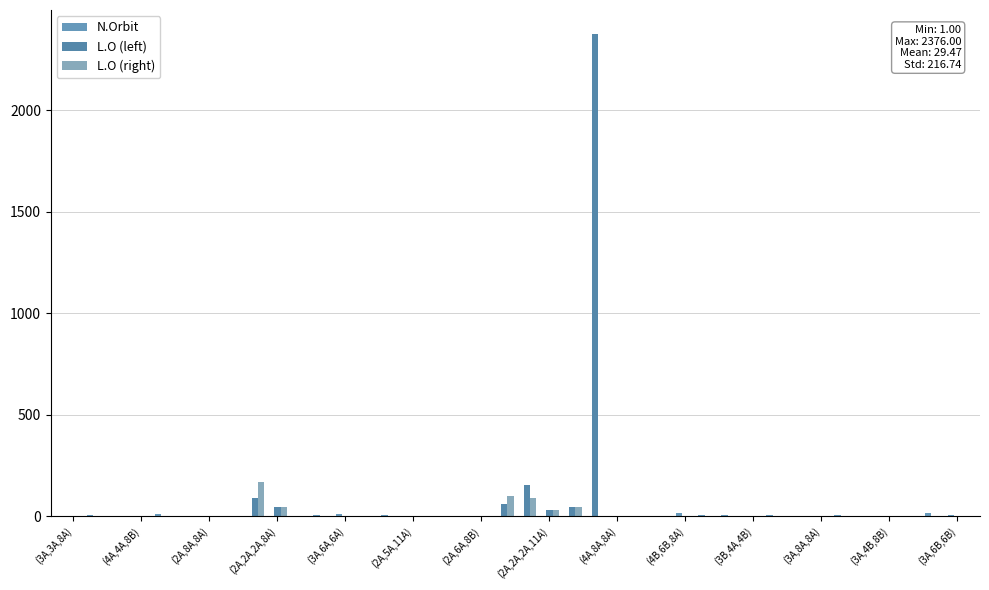

Which series has the largest total across all categories?

L.O (left)